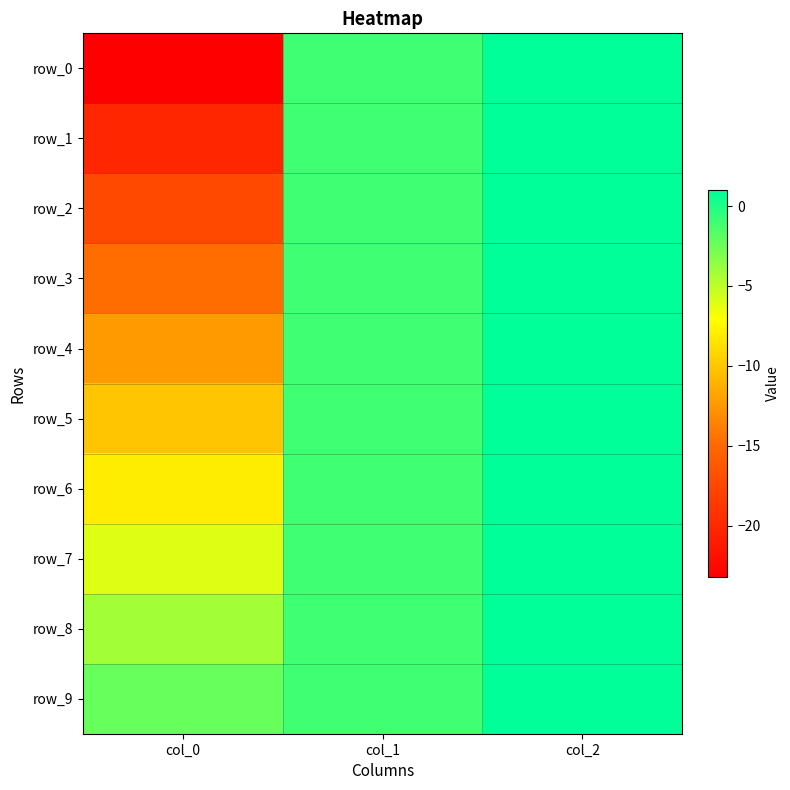

Between col_0 and col_1, which series saw the biggest shift?

row_0